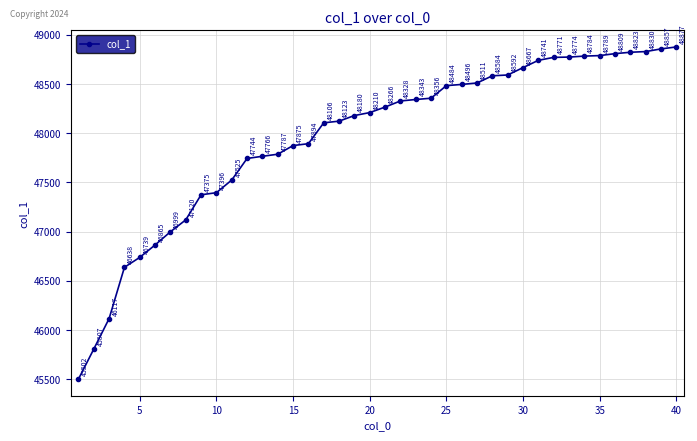

True or false: there are more than 0 points higher than both neighbors.

False